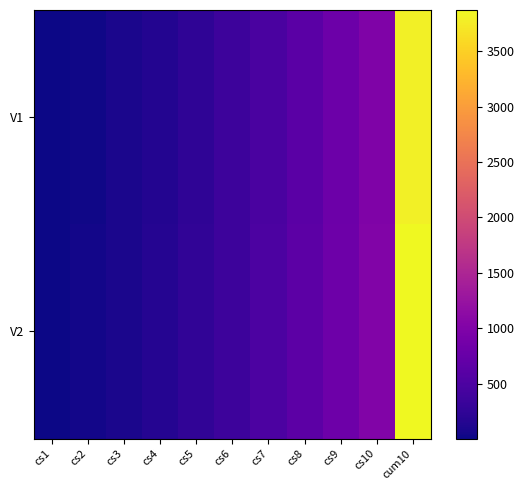

Which label corresponds to the largest value in the chart?

cum10